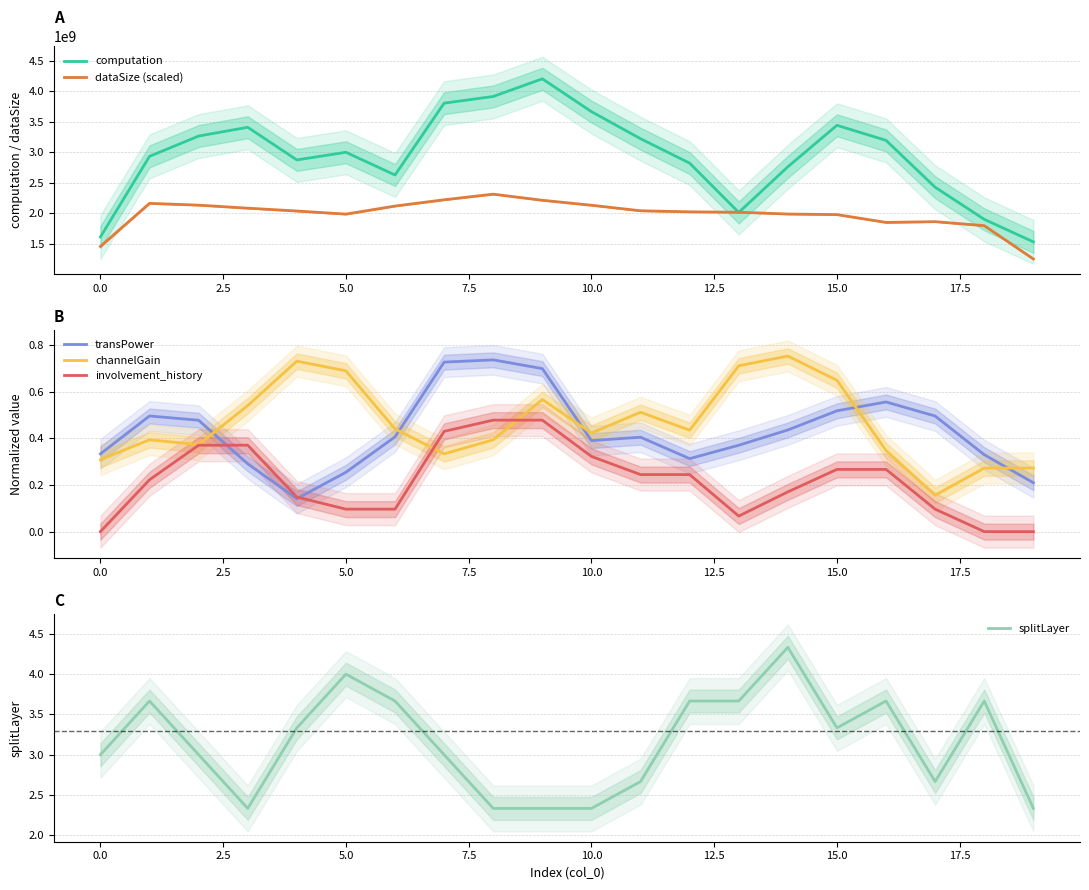

What is the approximate value of transPower at 14?

0.4